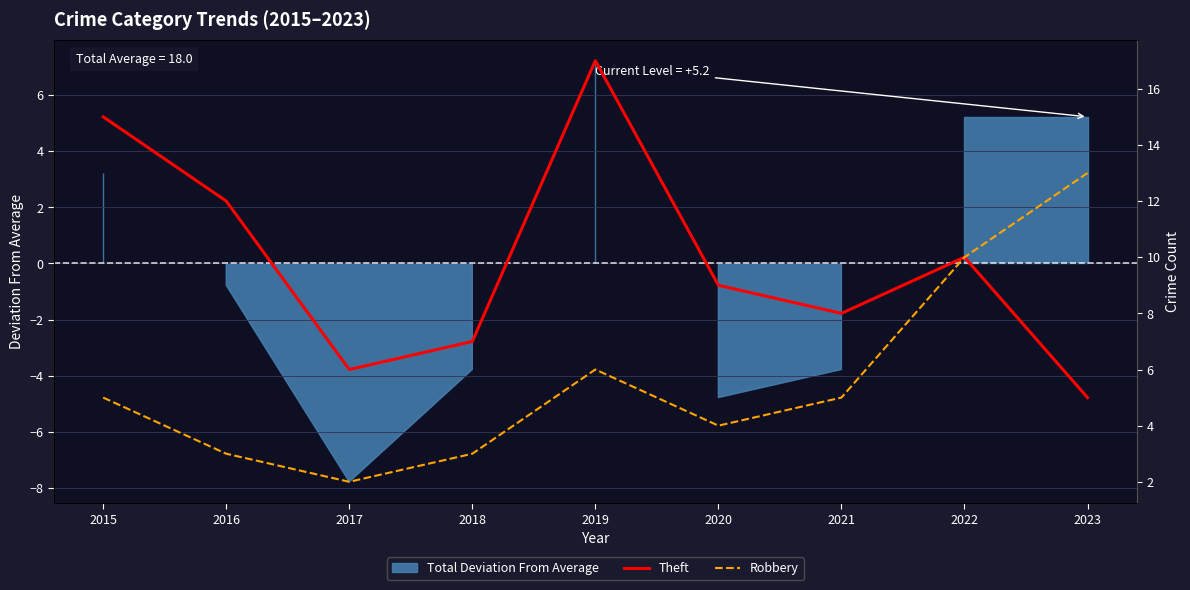

What is the maximum value for Theft?

17